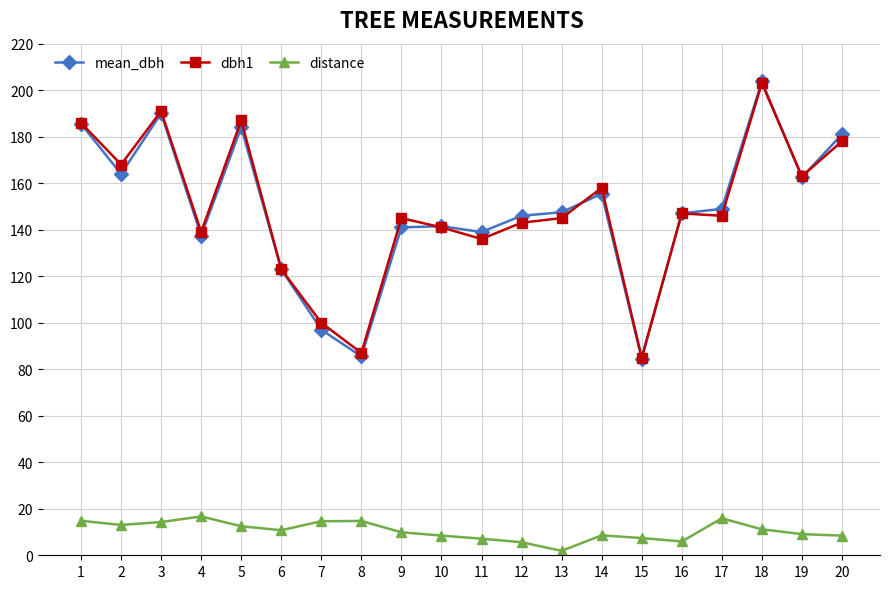

Which label corresponds to the smallest value in the chart?

13